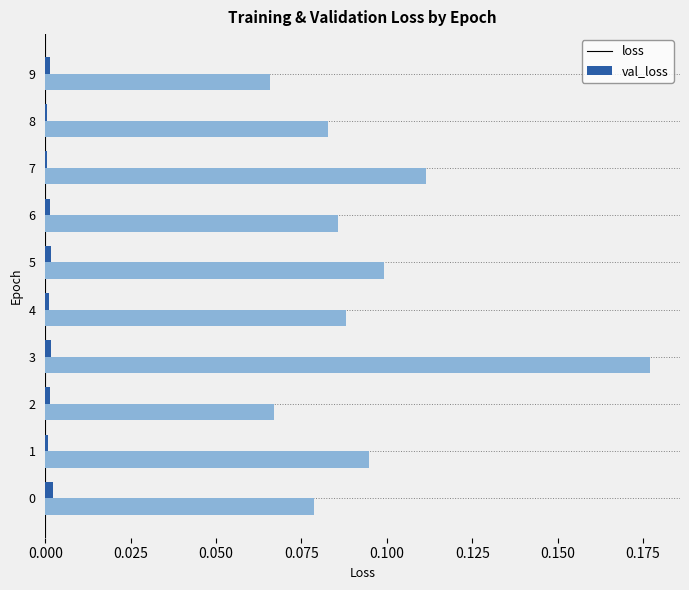

The value of loss at 7 is 0.0. True or false?

True